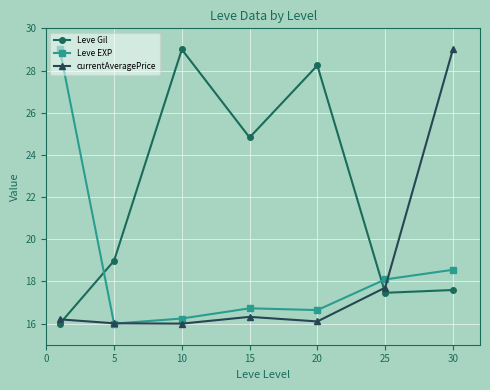

What is the lowest value of the Leve EXP series?

16.0